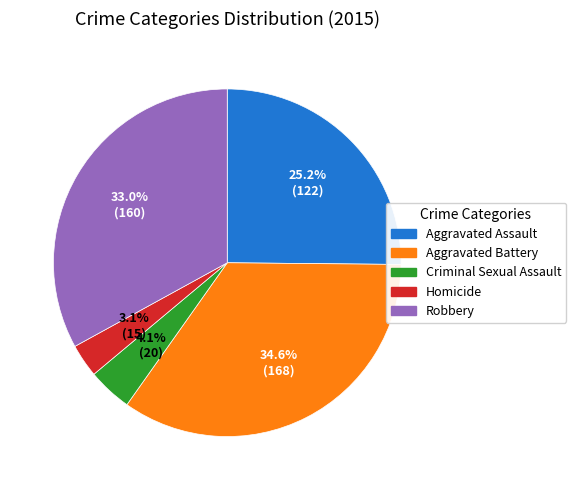

To the nearest percent, what is the difference between the largest and smallest slice percentages?

32%